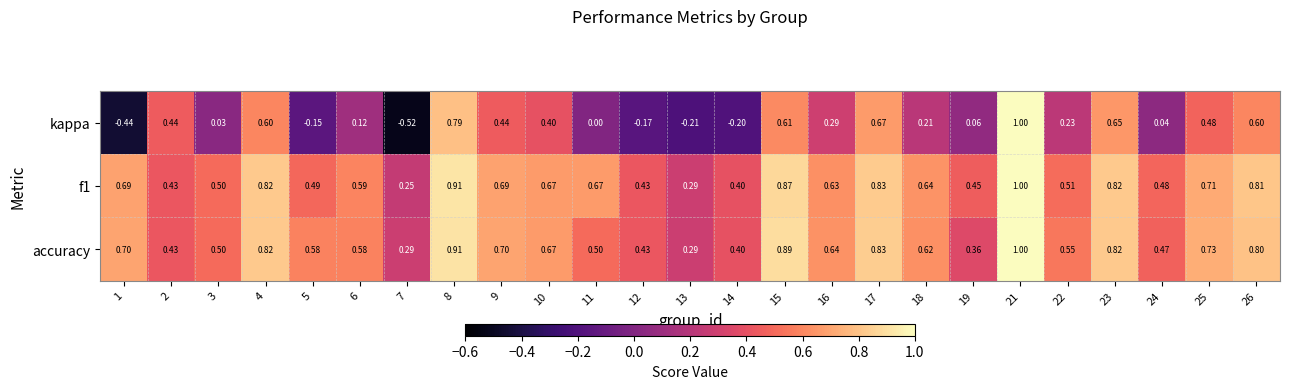

Which series has the widest spread of values?

kappa